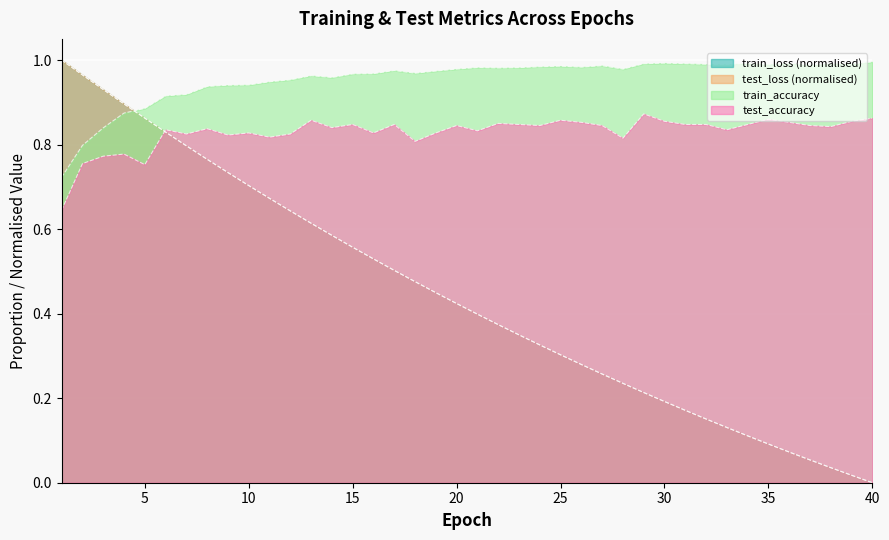

How many lines are shown in the chart?

4